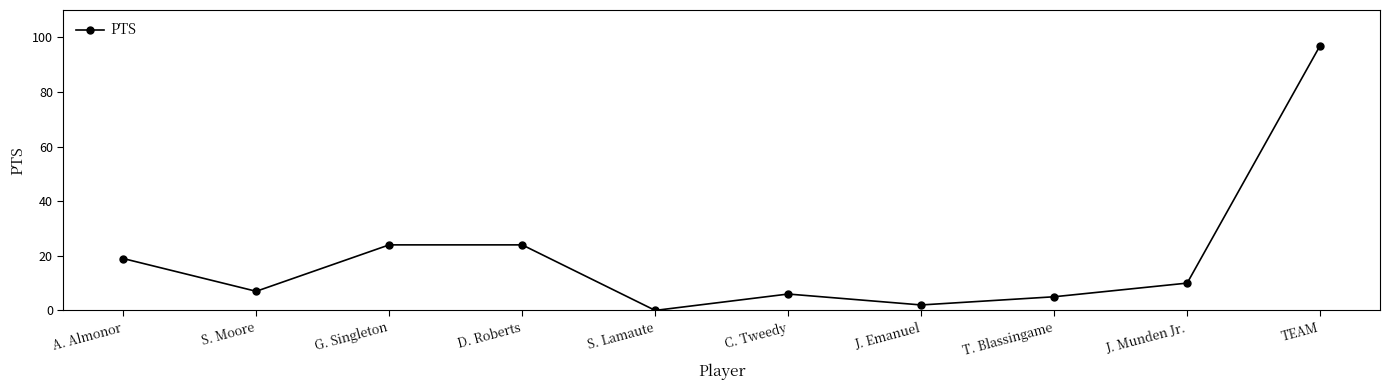

Which label corresponds to the largest value in the chart?

TEAM